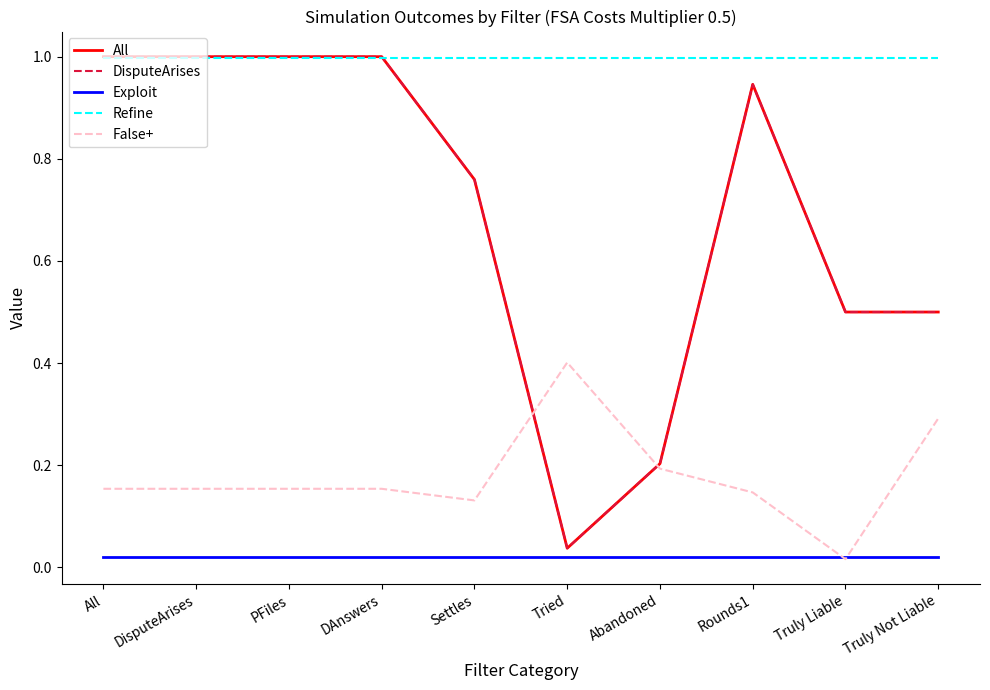

Which series has the largest total across all categories?

Refine